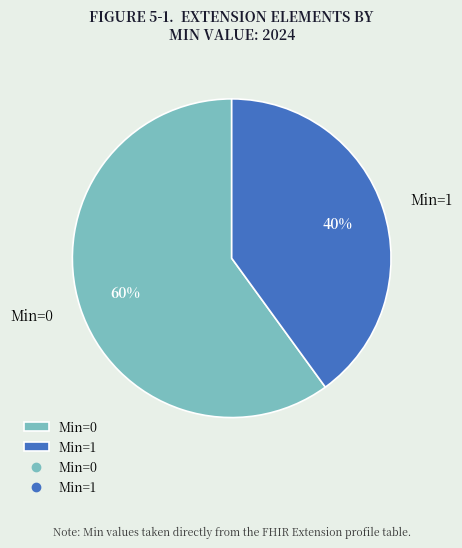

What is the majority slice?

Min=0